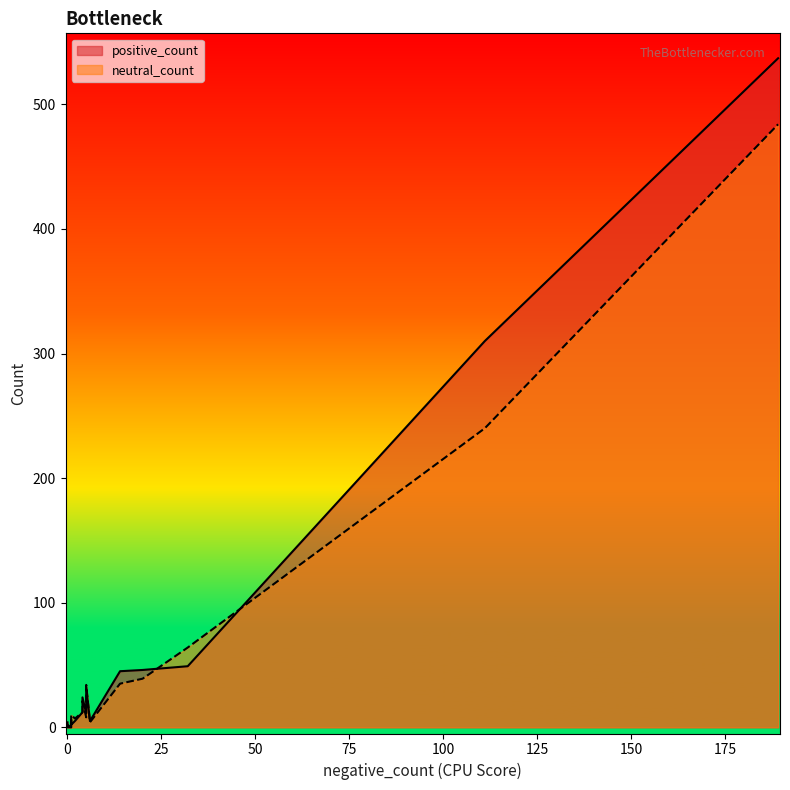

What are all the series names shown in the legend?

positive_count, neutral_count